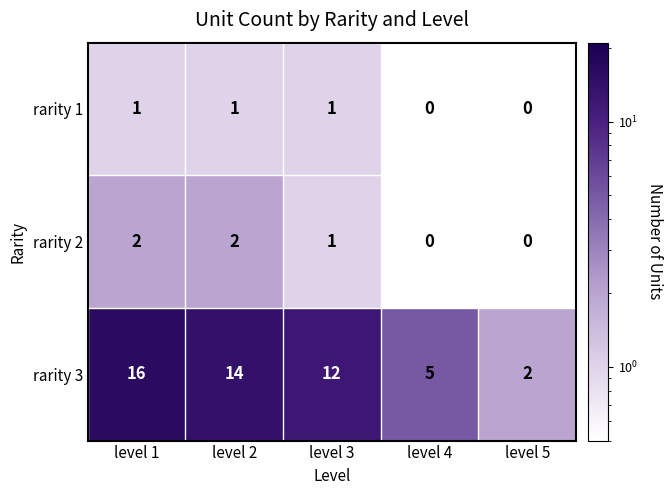

How many rarity 2 values are between 0 and 2?

5